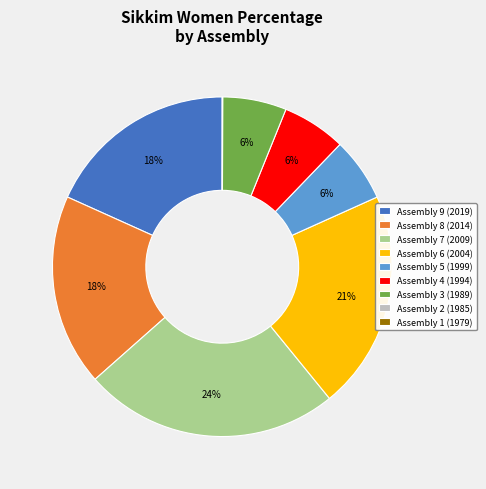

The Assembly 5 (1999) slice represents 6% of the pie. True or false?

True